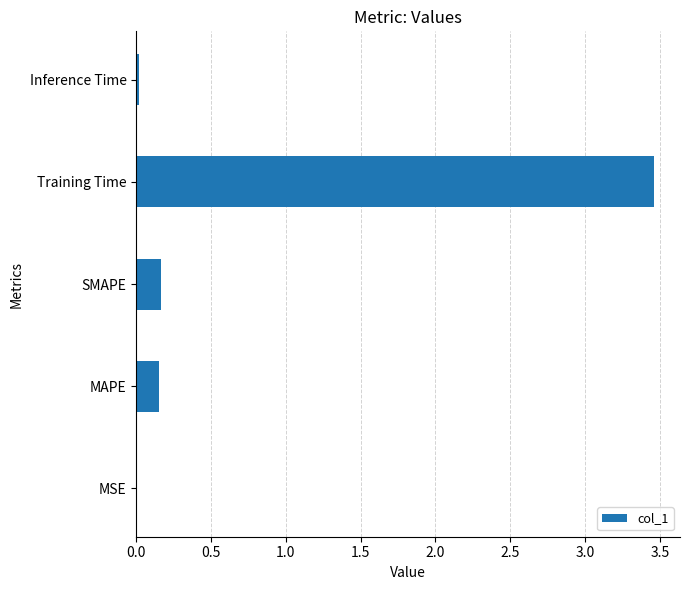

Are the bars horizontal?

Yes